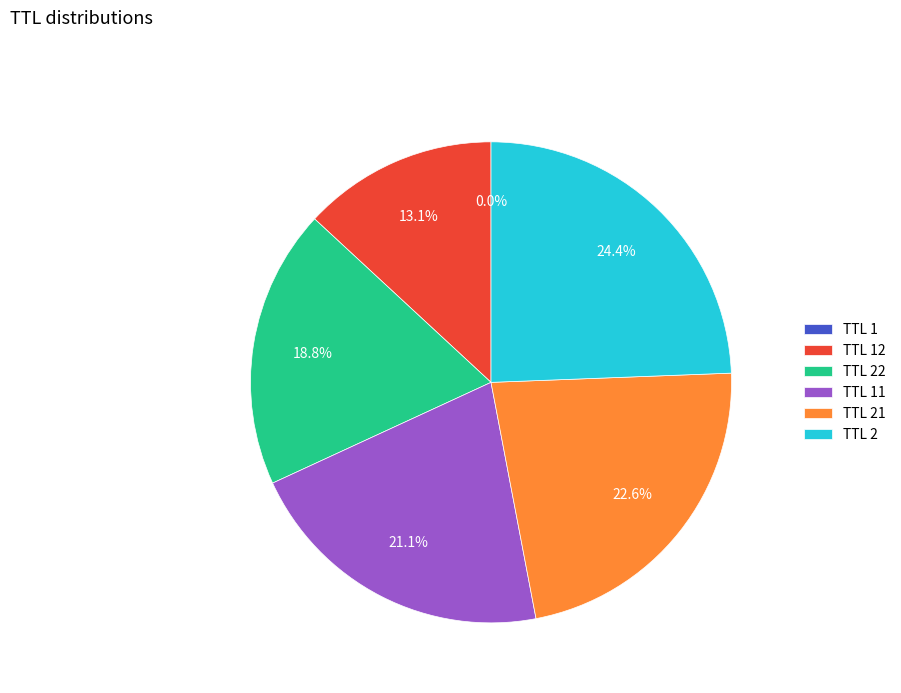

What portion of the pie excludes TTL 22?

81.2%